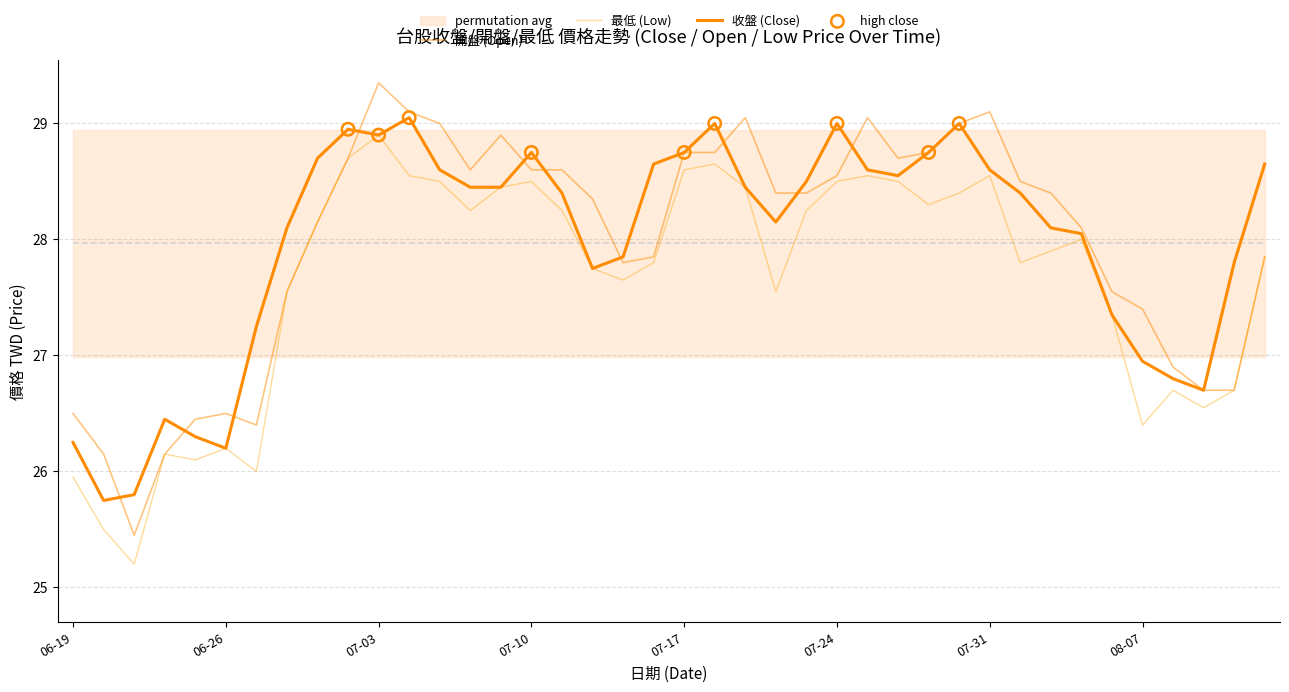

What is the total value across all series at 18?

83.3